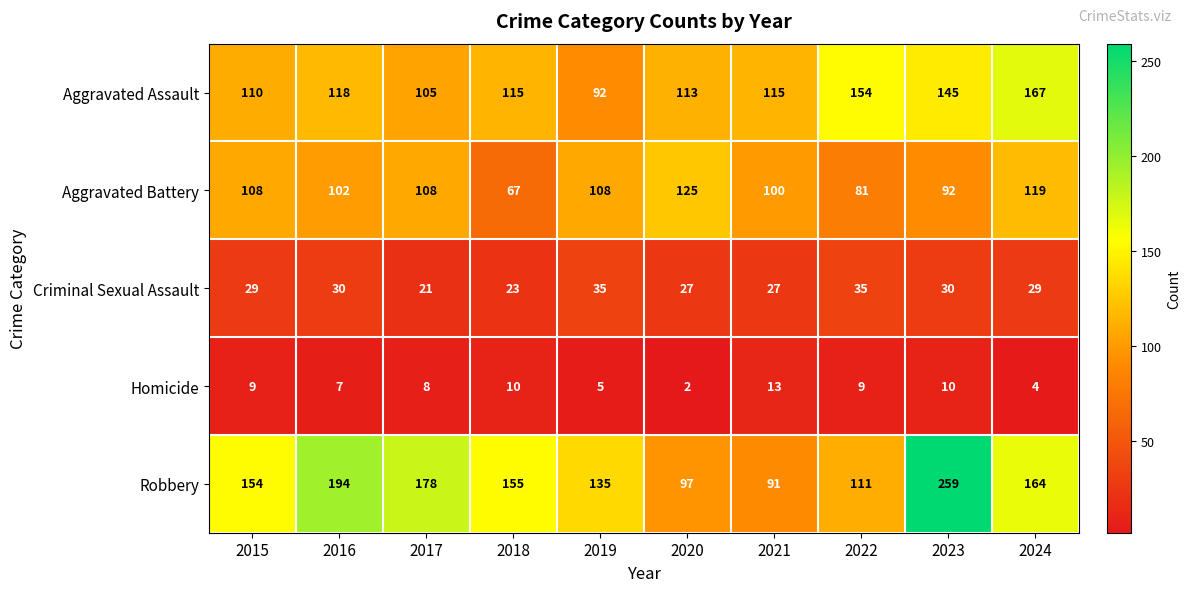

Which label corresponds to the largest value in the chart?

2023